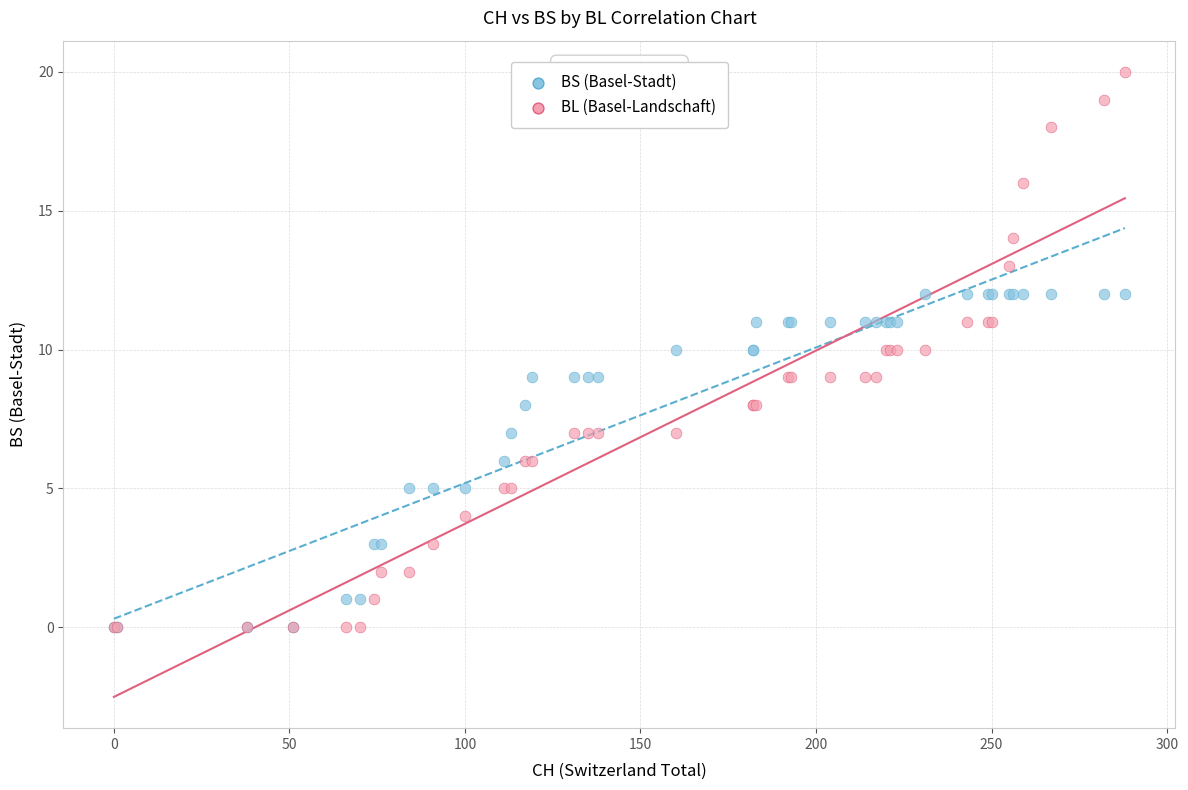

What are all the series names shown in the legend?

BS (Basel-Stadt), BL (Basel-Landschaft)